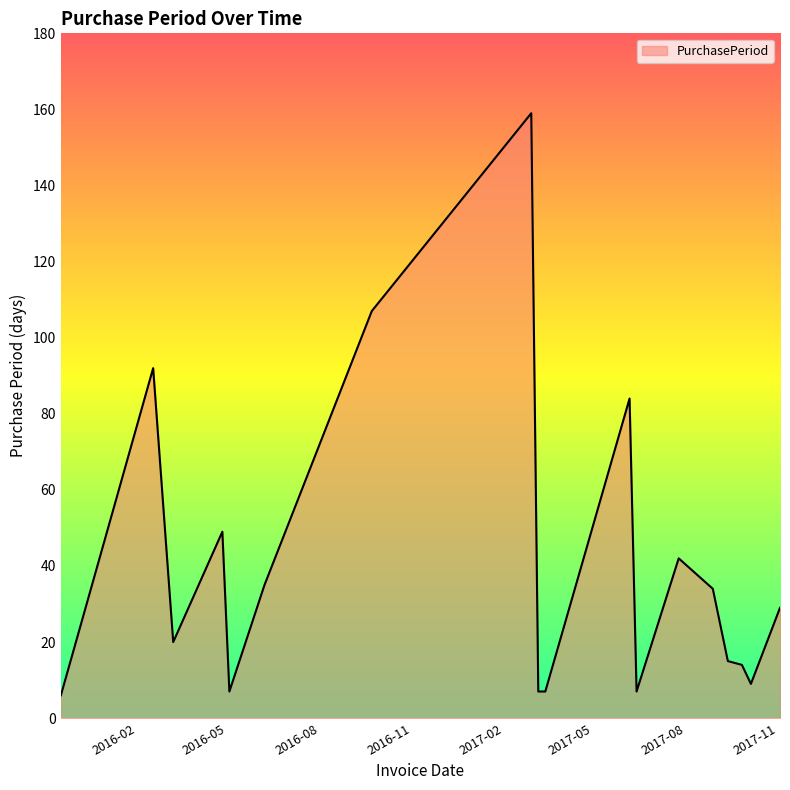

Reading left to right, what are all the values shown in this chart?

6	92	20	49	7	35	107	159	7	7	84	7	42	34	15	14	9	29